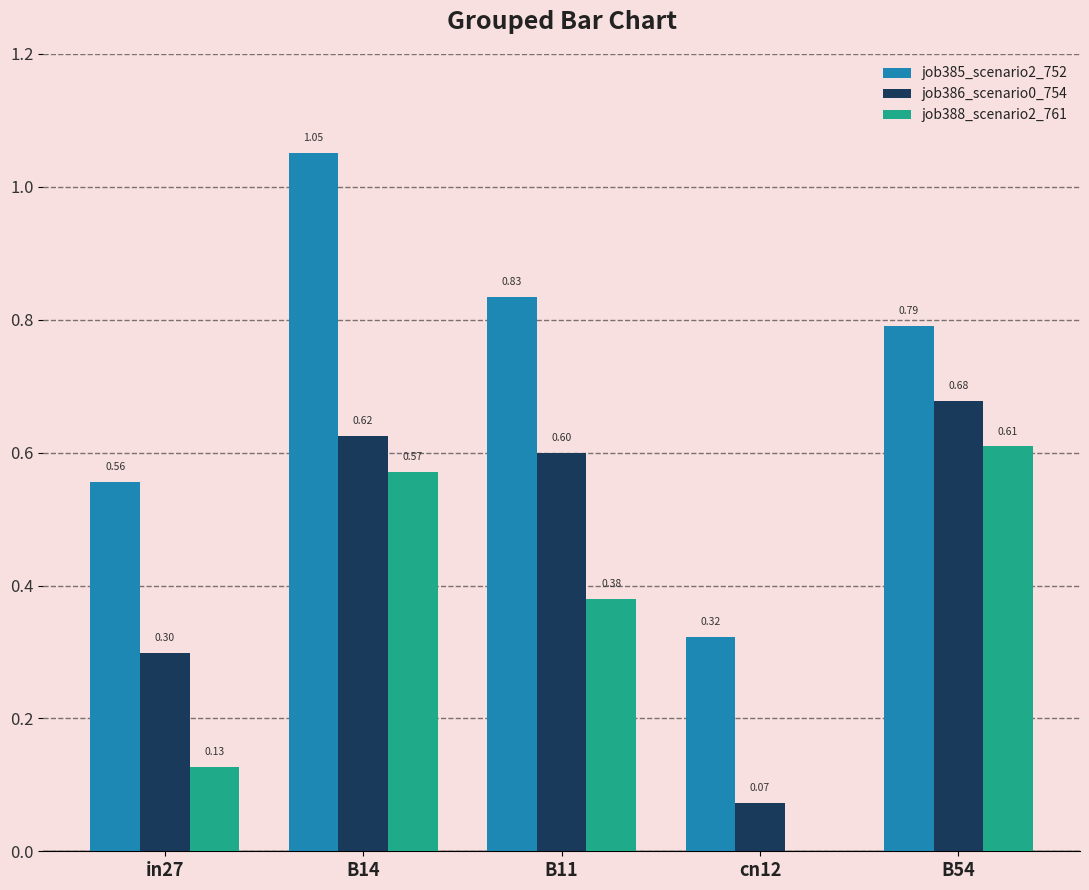

What is the sum of all job388_scenario2_761 values?

1.7